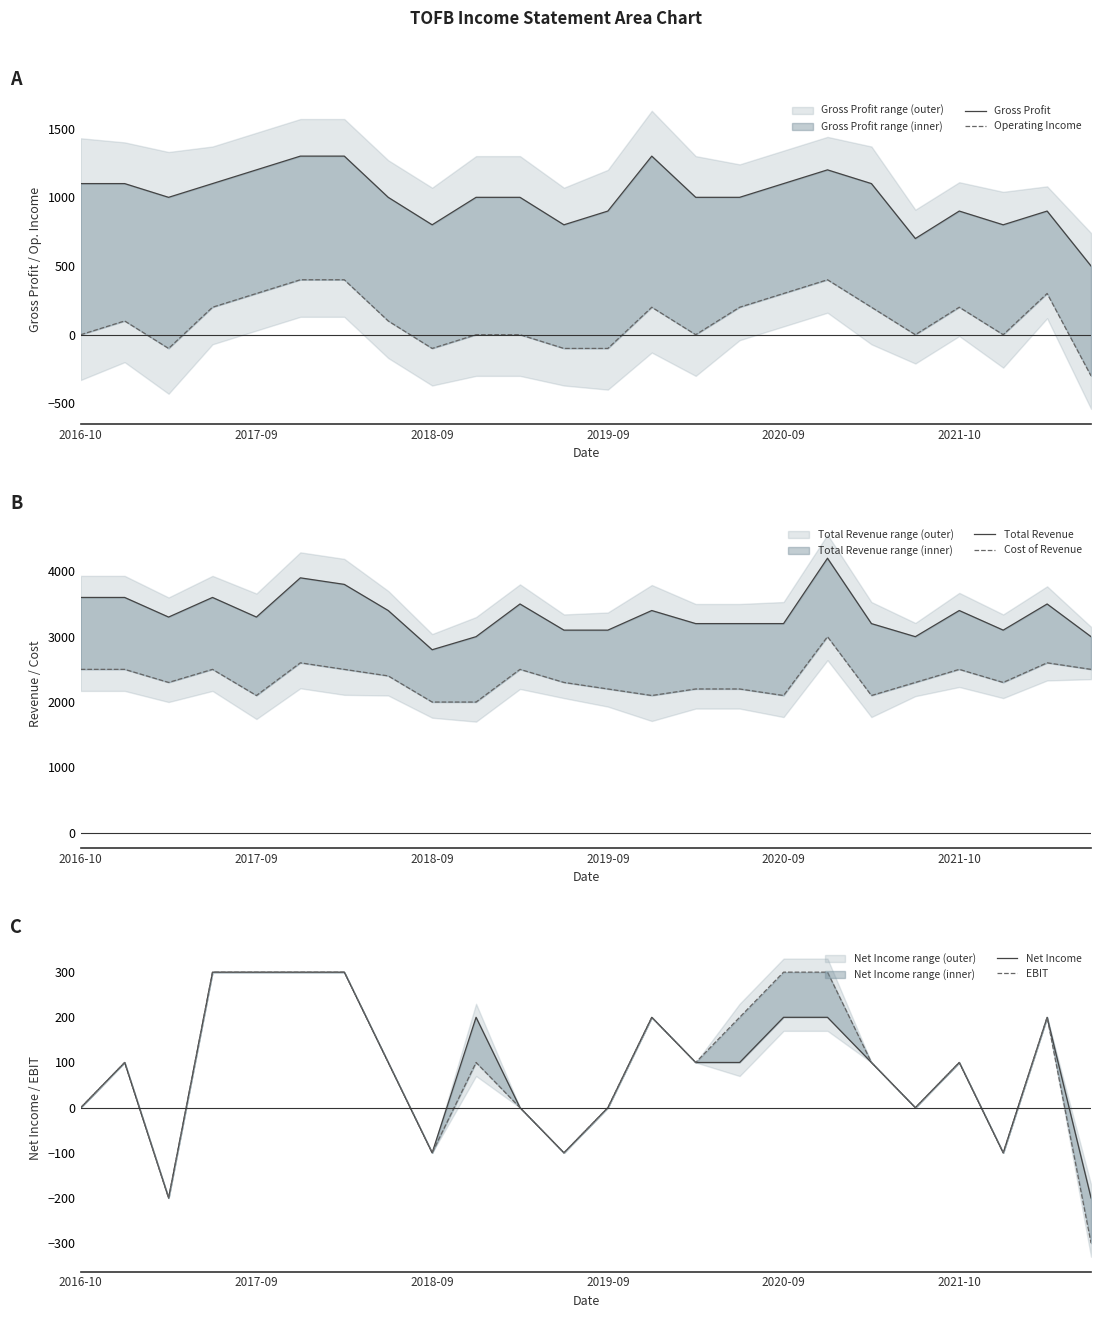

What is the sum of all EBIT values?

2200